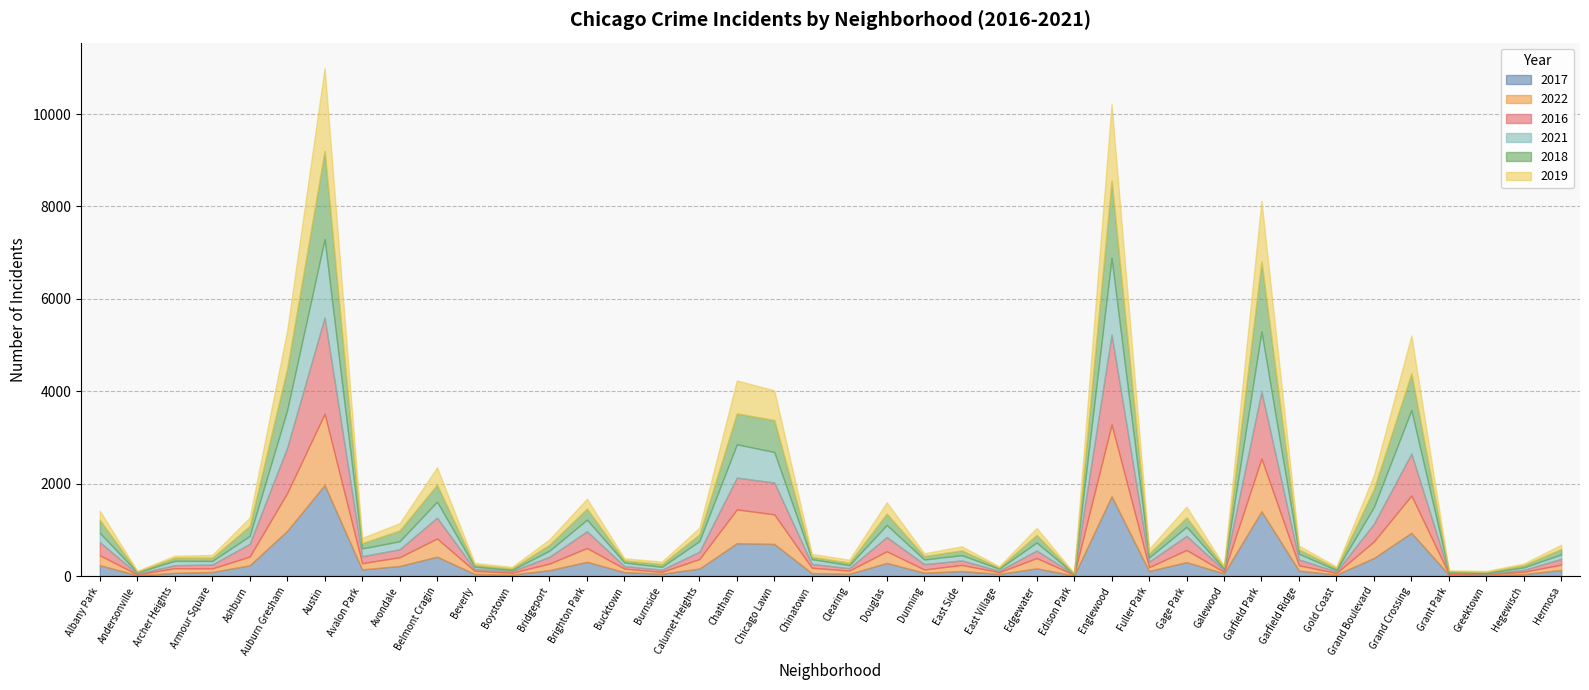

The value of 2017 at Auburn Gresham is 978. True or false?

True